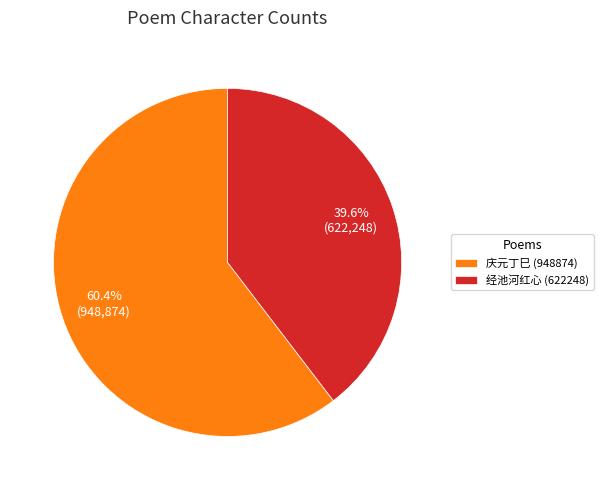

What is the largest slice in the pie chart?

庆元丁巳 (948874)